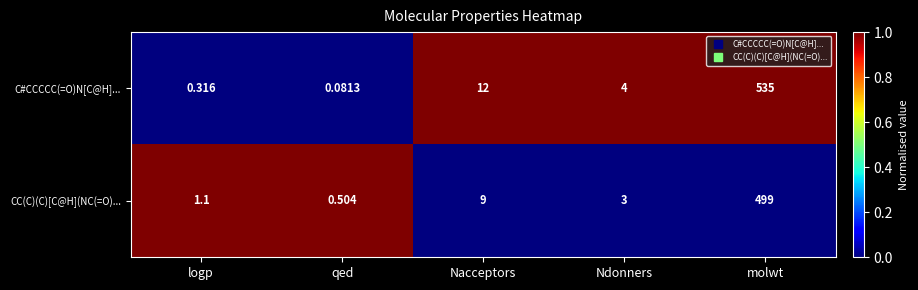

At which label does CC(C)(C)[C@H](NC(=O)... reach its peak?

molwt